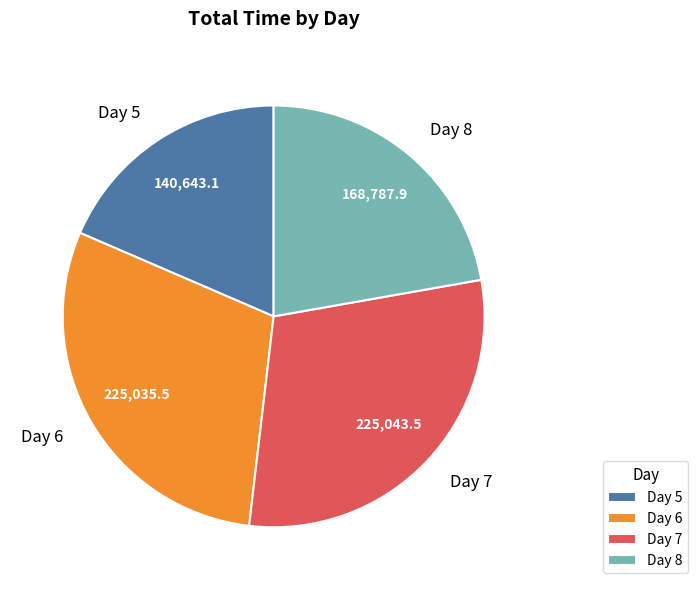

What is the smallest slice in the pie chart?

Day 5